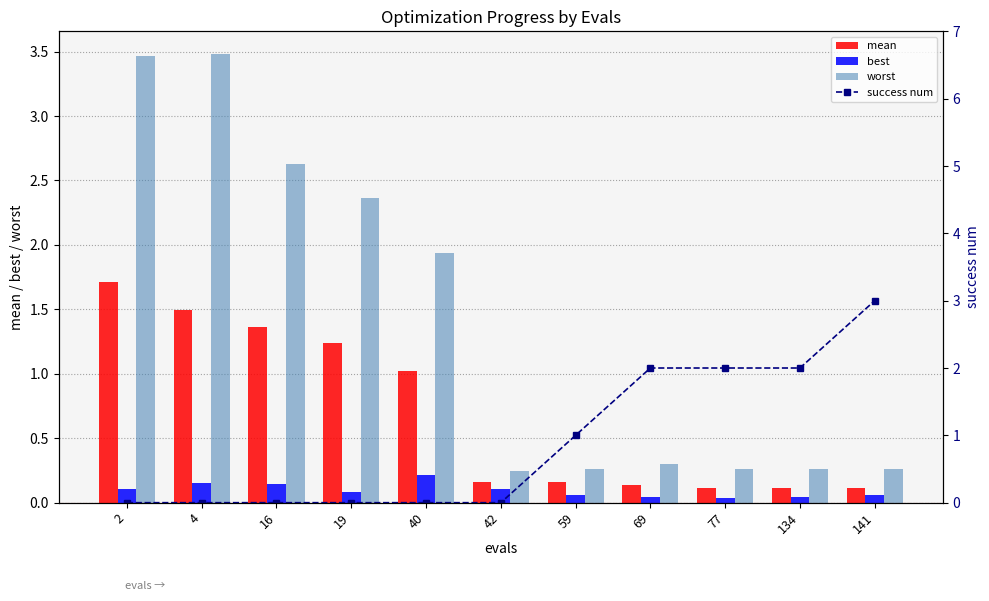

Rank the series by their average value, from highest to lowest.

worst, success num, mean, best